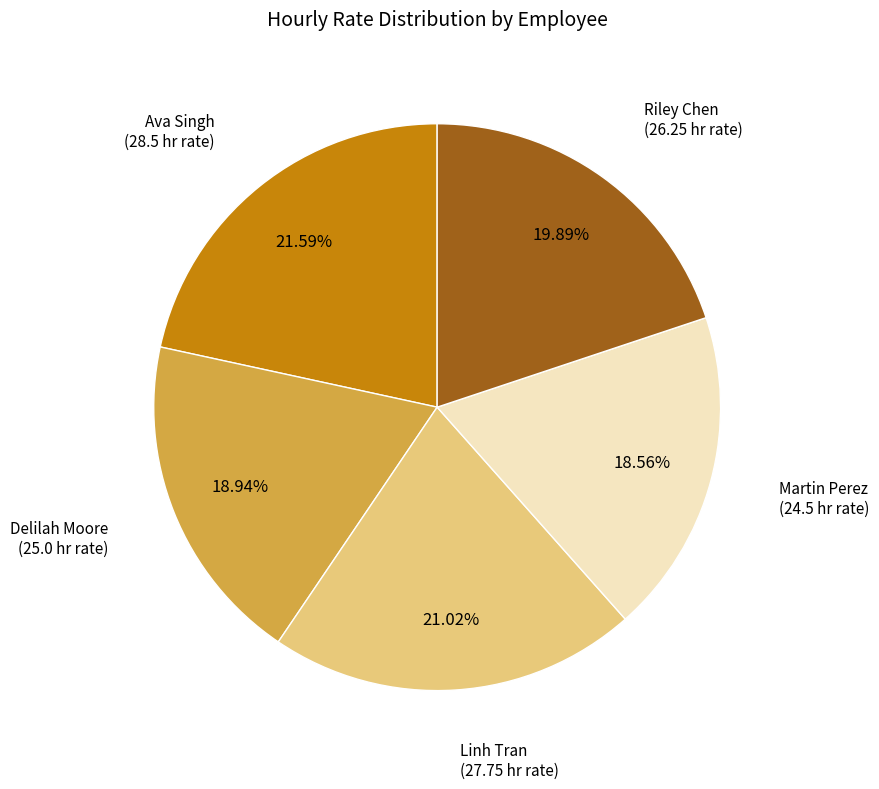

Does any single category account for the majority?

No